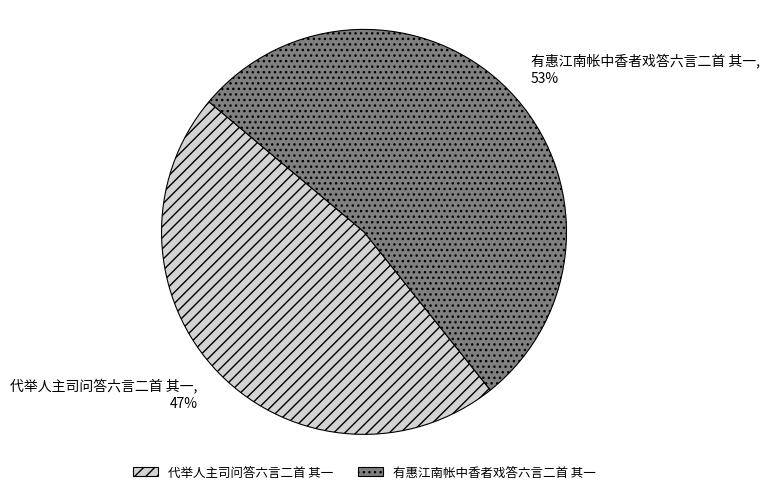

The 有惠江南帐中香者戏答六言二首 其一 slice represents 53% of the pie. True or false?

True